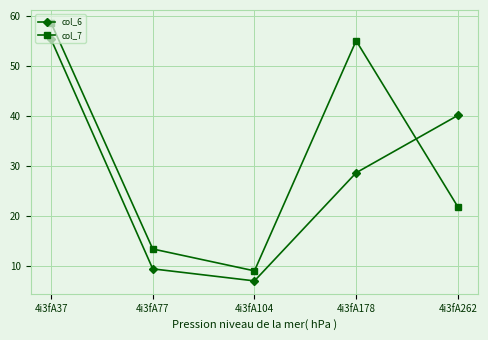

What is the average value of the col_7 series?

31.6